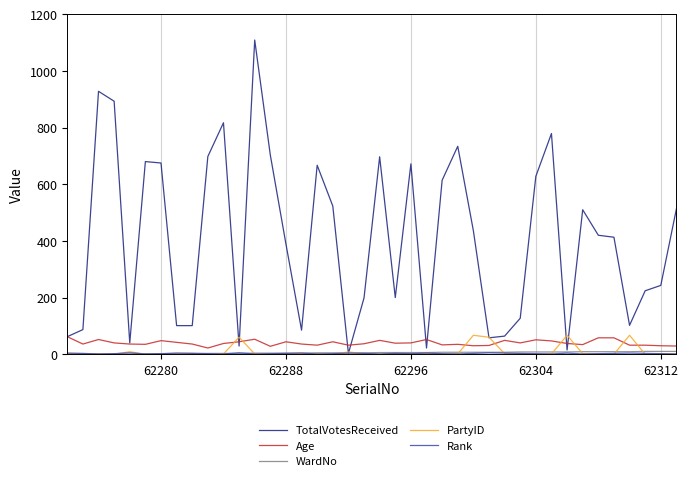

True or false: Age and PartyID intersect in this chart.

True